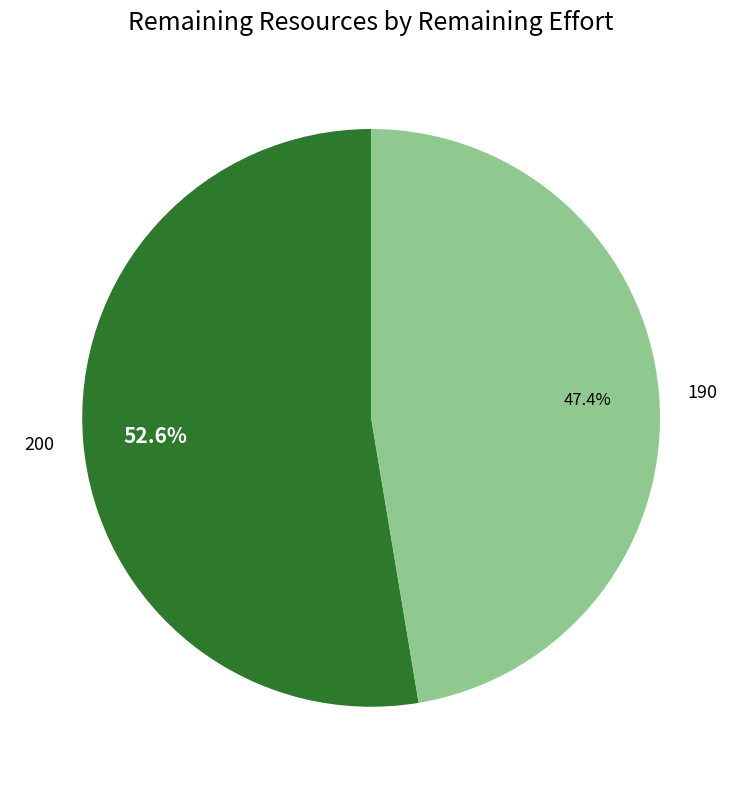

What is the largest slice in the pie chart?

200